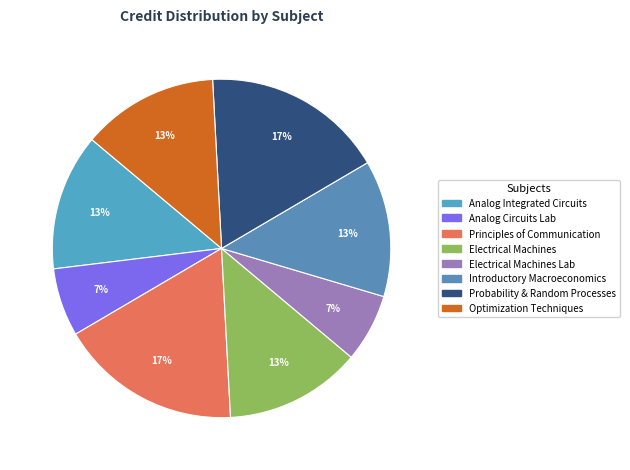

Does Analog Integrated Circuits account for over 50% of the chart?

No